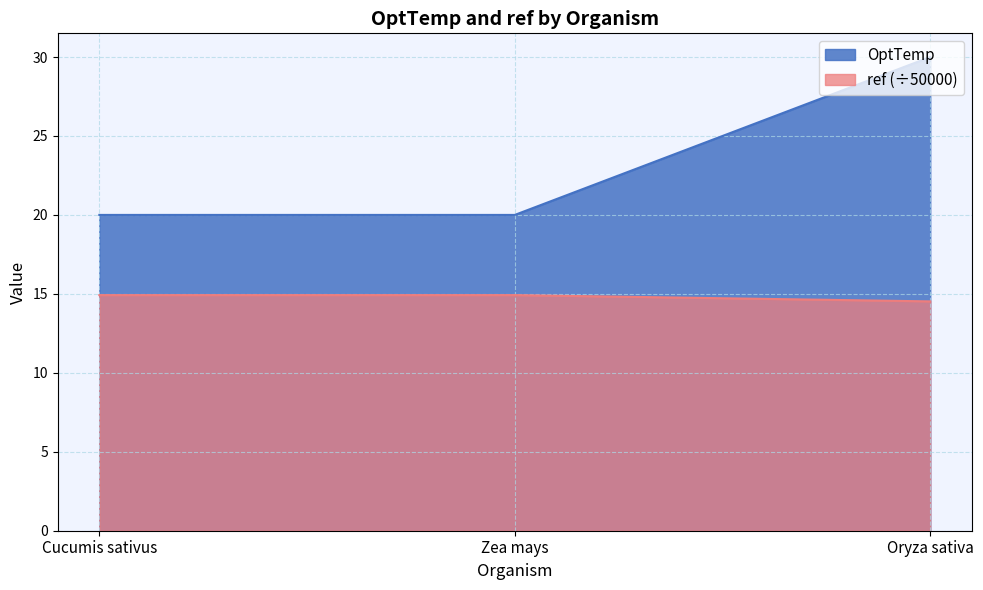

How many ref values are between 14 and 15?

3